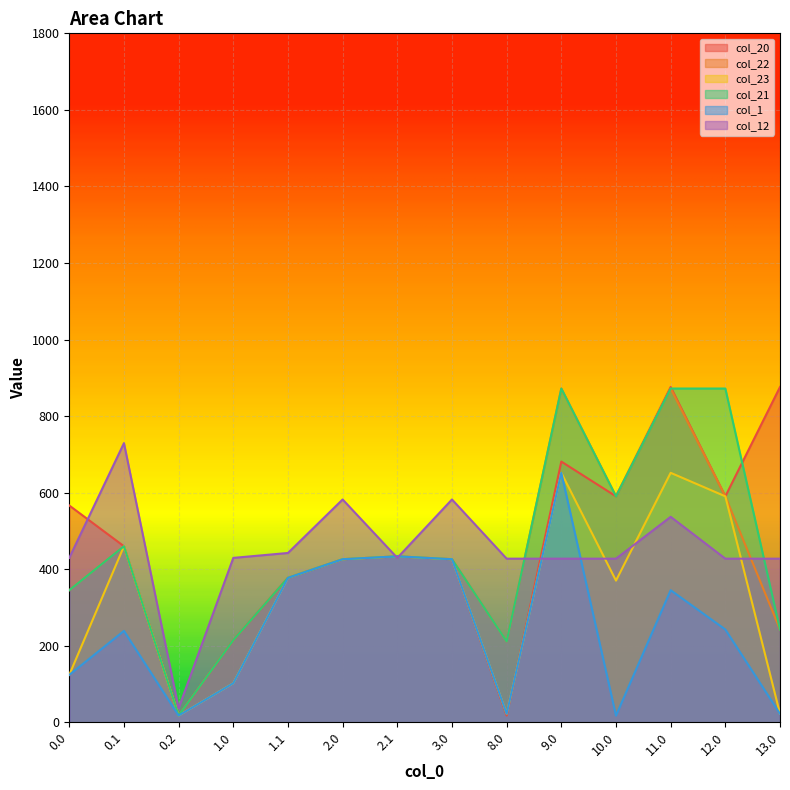

What is the label of the 7th point from the right?

3.0